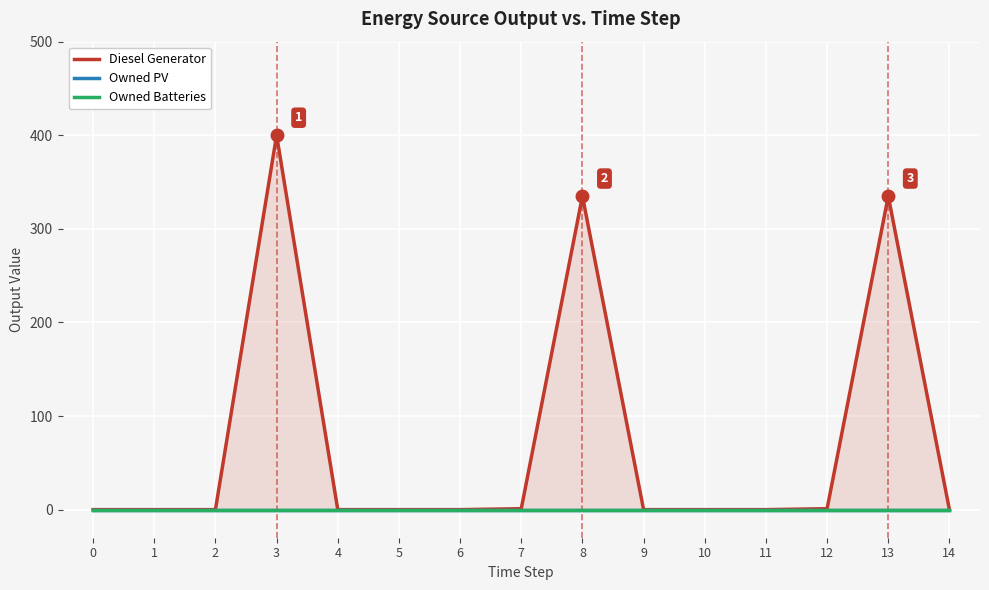

Reading left to right, what are all the values shown in this chart?

Diesel Generator: 0=0	1=0	2=0	3=400	4=0	5=0	6=0	7=1	8=335	9=0	10=0	11=0	12=1	13=335	14=0
Owned PV: 0=0	1=0	2=0	3=0	4=0	5=0	6=0	7=0	8=0	9=0	10=0	11=0	12=0	13=0	14=0
Owned Batteries: 0=0	1=0	2=0	3=0	4=0	5=0	6=0	7=0	8=0	9=0	10=0	11=0	12=0	13=0	14=0